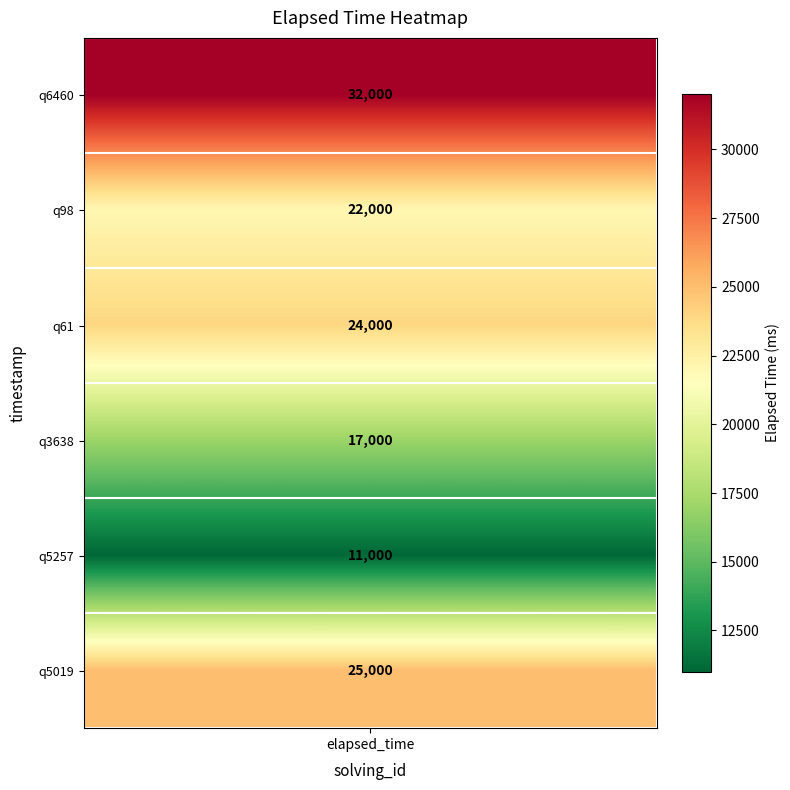

Count the number of categories in the chart.

6